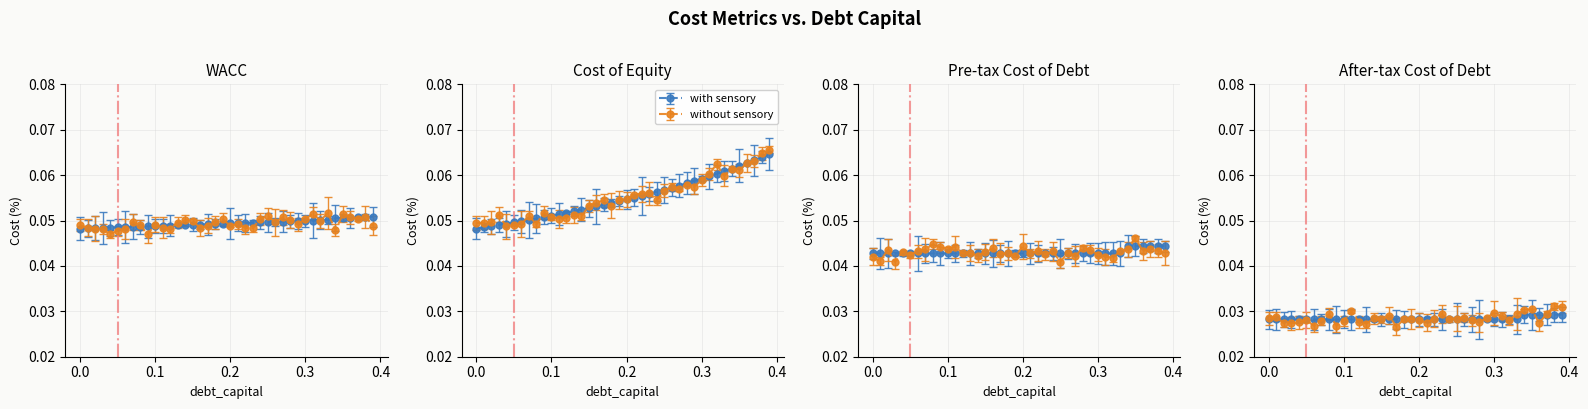

What is the total value across all series at 0.09?

0.2